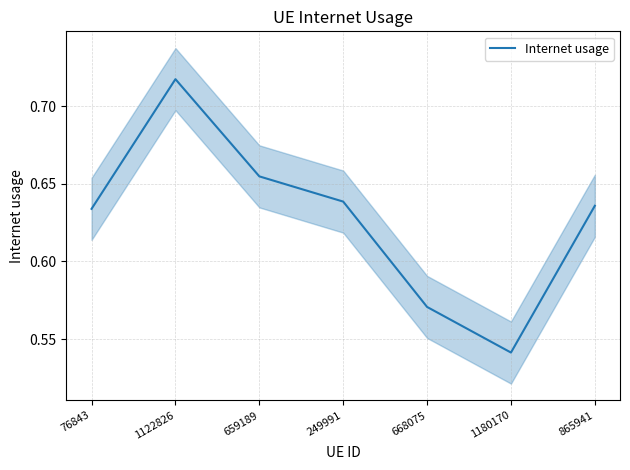

List the labels in order of value, largest first.

1122826, 659189, 249991, 865941, 76843, 668075, 1180170